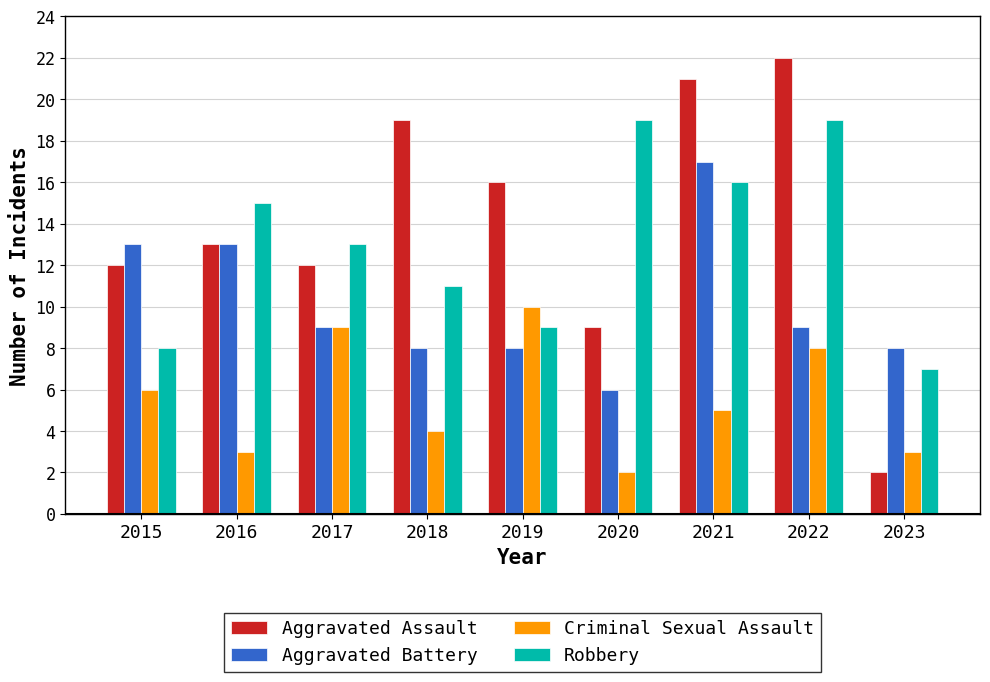

Rank the series at 2015 from lowest to highest value.

Criminal Sexual Assault, Robbery, Aggravated Assault, Aggravated Battery